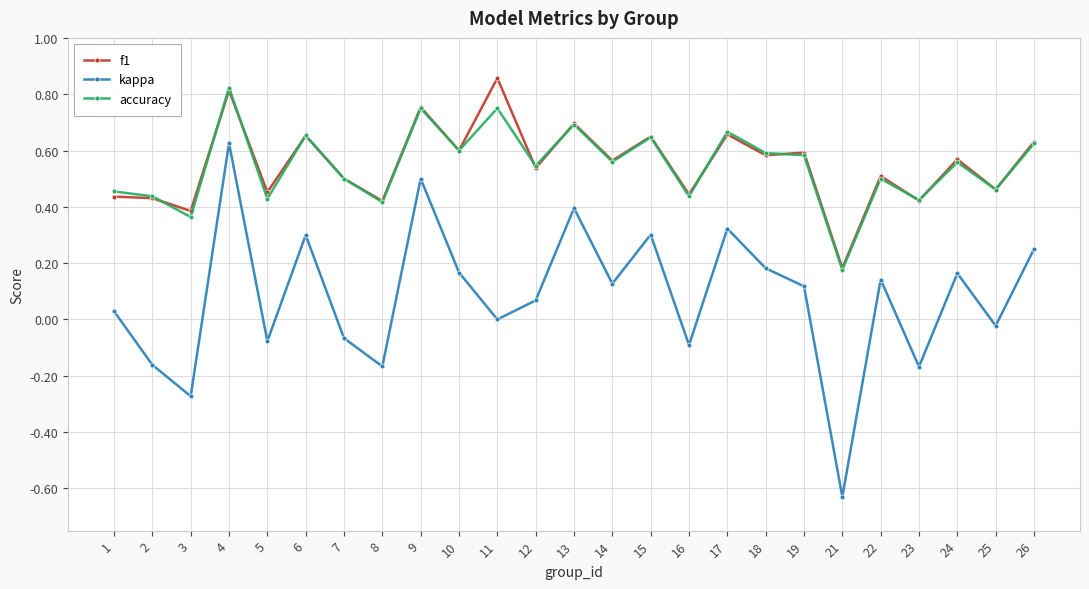

Is the value of f1 at 4 greater than the value of accuracy at 11?

Yes